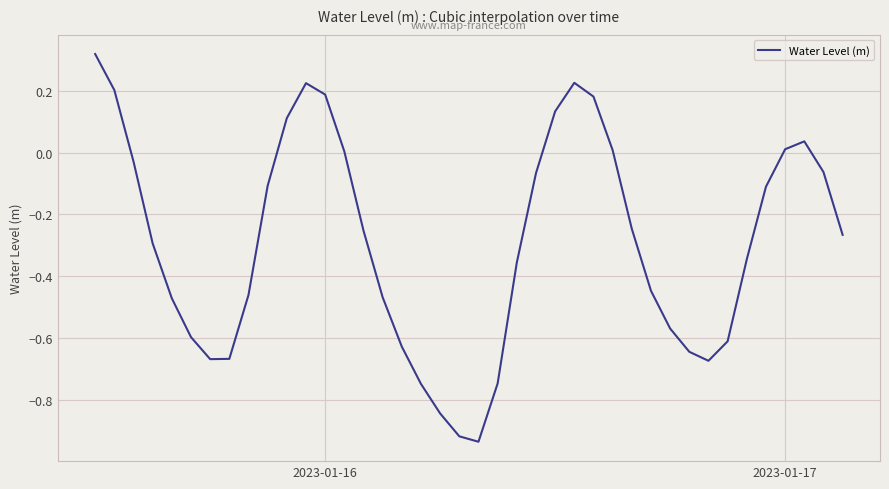

What is the difference between the maximum and minimum values?

1.3